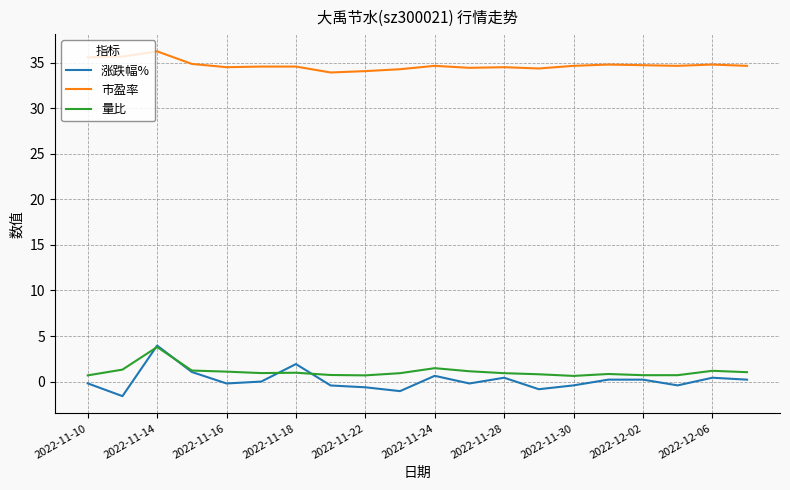

What is the highest value of the 涨跌幅% series?

4.0